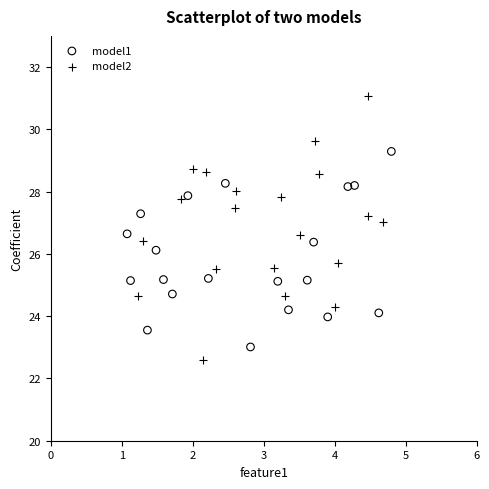

Which series has the largest Y range (max minus min)?

model2